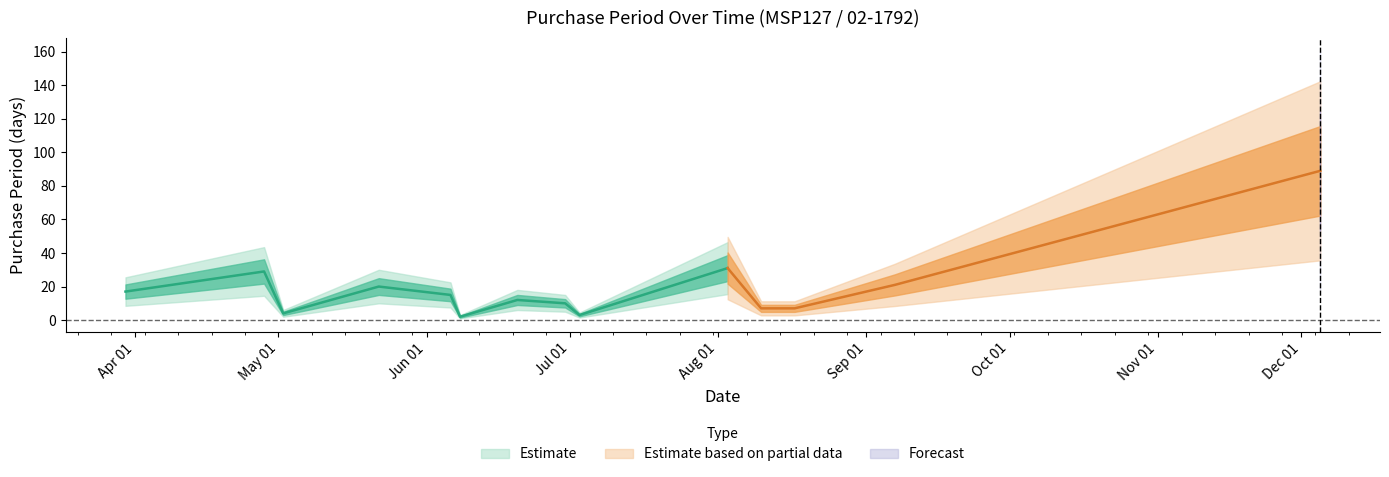

How many lines are shown in the chart?

1